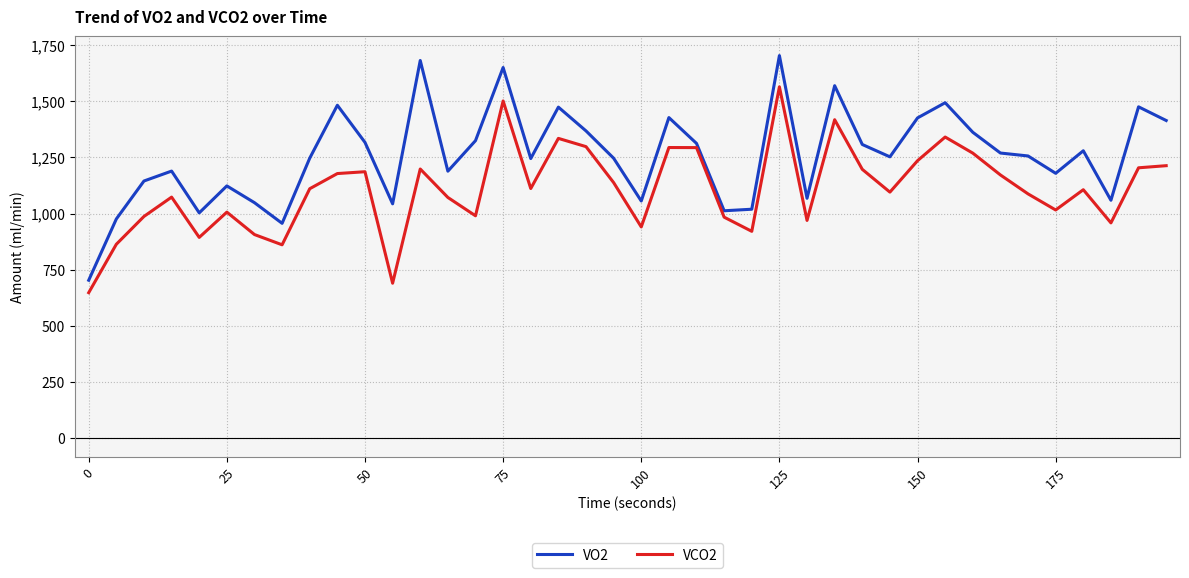

Which series has the widest spread of values?

VO2